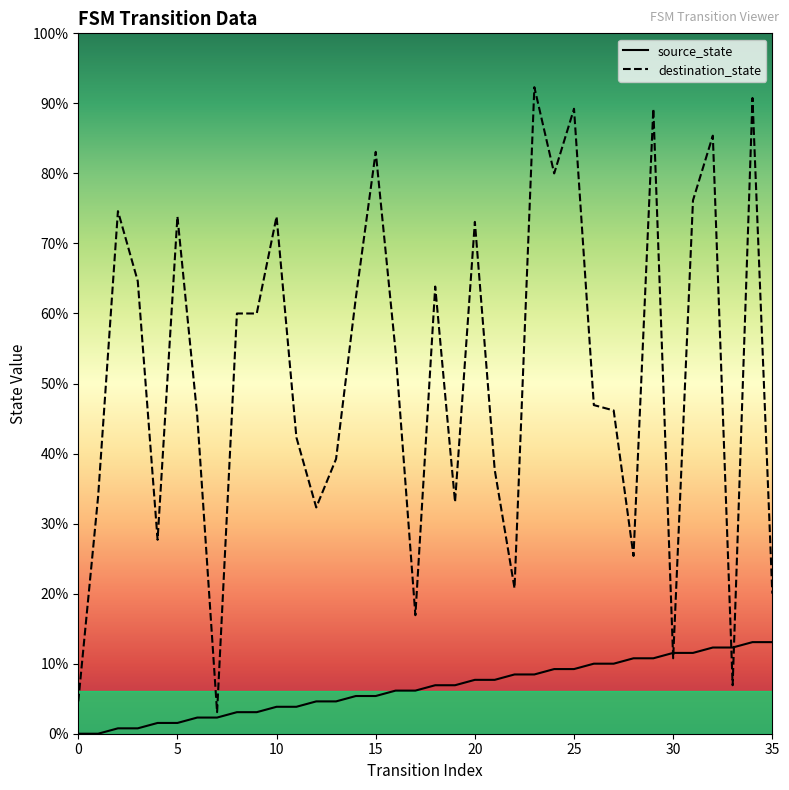

Which series has the largest total across all categories?

destination_state